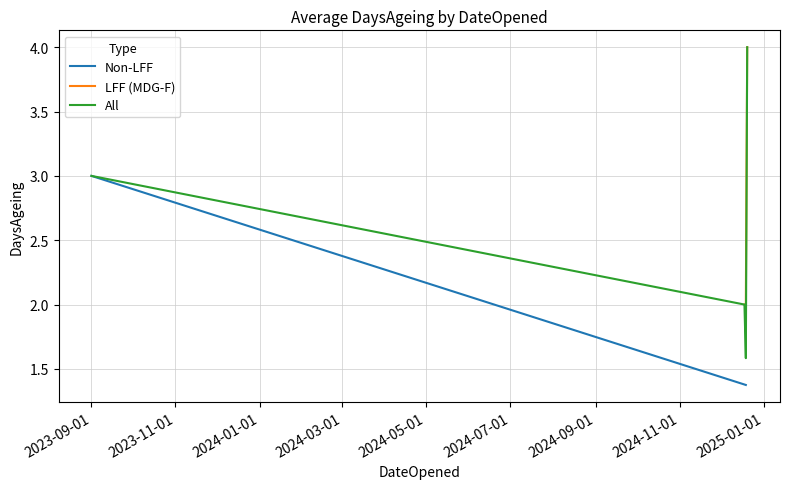

What is the highest value of the LFF (MDG-F) series?

4